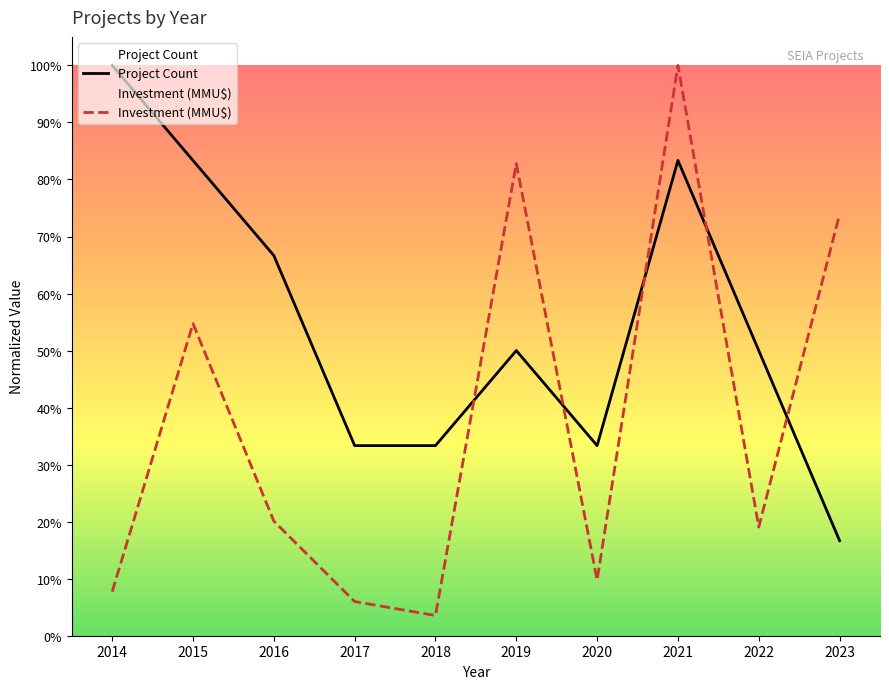

Reading right to left, what are all the values shown in this chart?

Project Count: 2023=0.2	2022=0.5	2021=0.8	2020=0.3	2019=0.5	2018=0.3	2017=0.3	2016=0.7	2015=0.8	2014=1.0
Investment (MMU$): 2023=0.7	2022=0.2	2021=1.0	2020=0.1	2019=0.8	2018=0.0	2017=0.1	2016=0.2	2015=0.5	2014=0.1